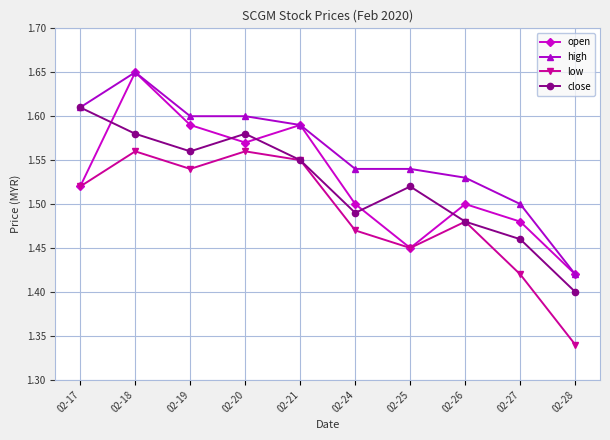

True or false: low has more than 0 interior local peaks.

True